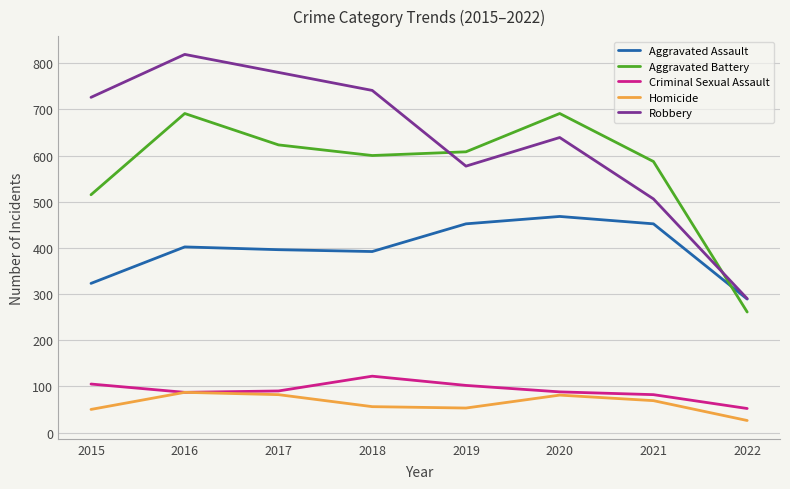

What is the sum of the Aggravated Battery values at 2022 and 2018?

861